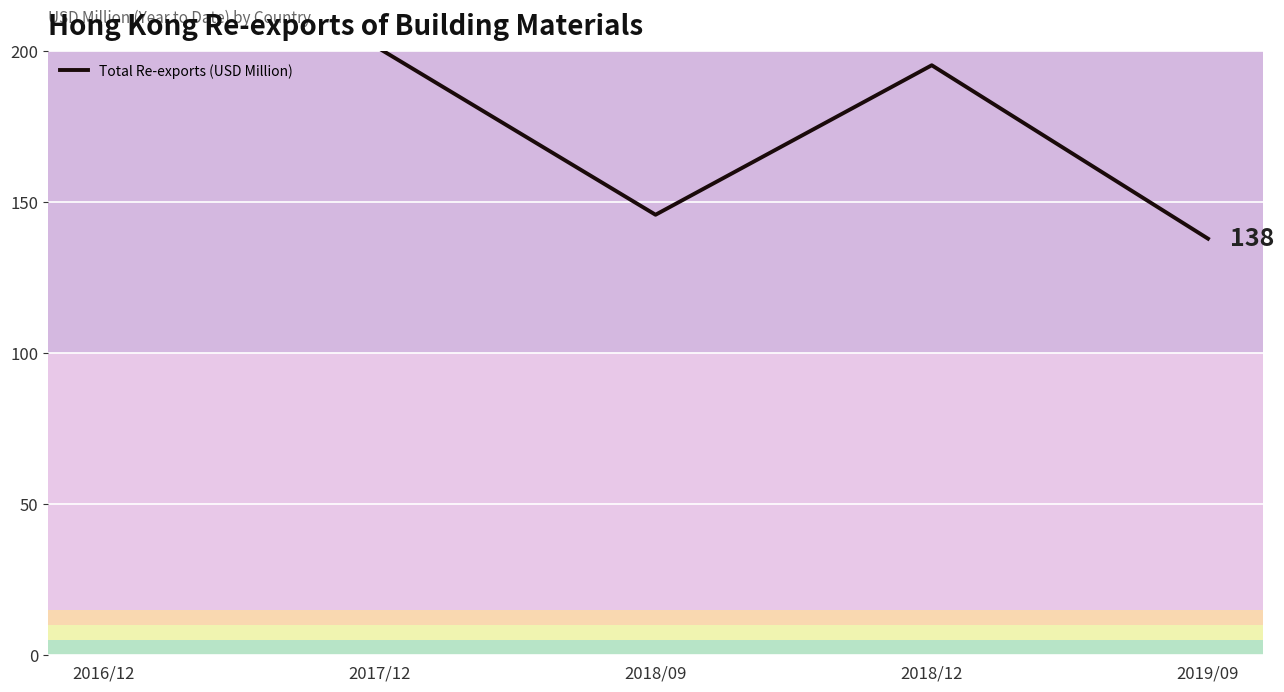

Does the chart display data point markers on the line(s)?

No